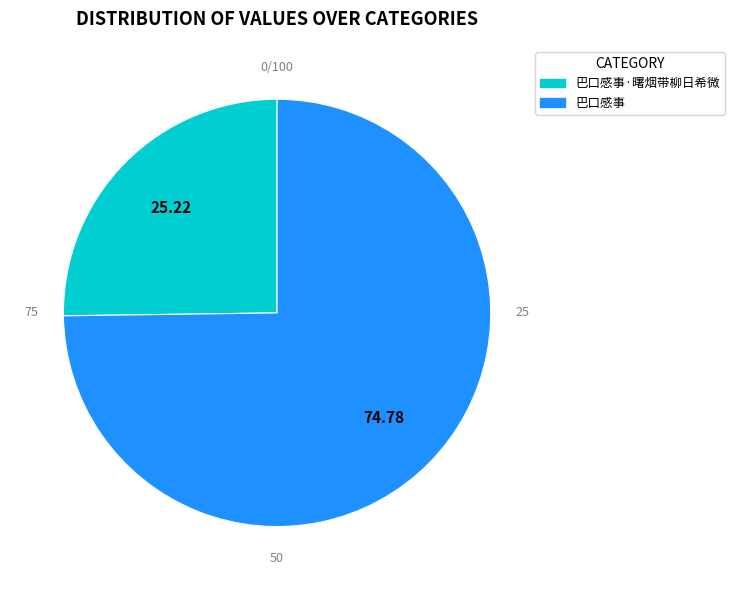

Is there a majority slice in this chart?

Yes